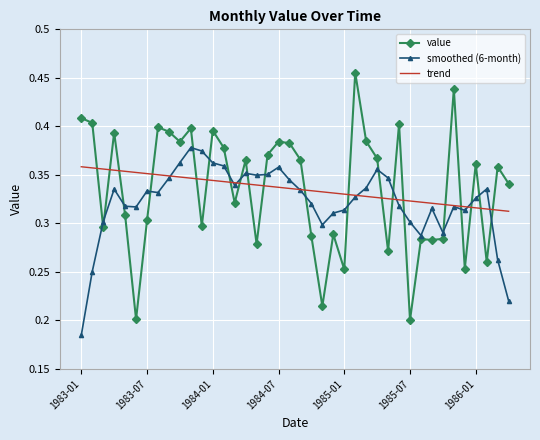

Which series has the widest spread of values?

value